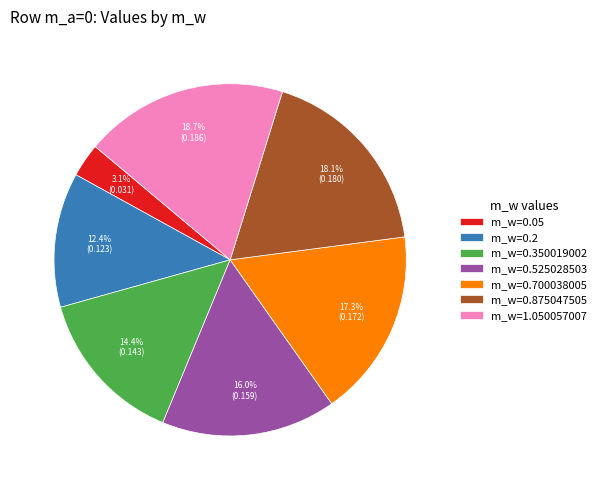

Is there a majority slice in this chart?

No